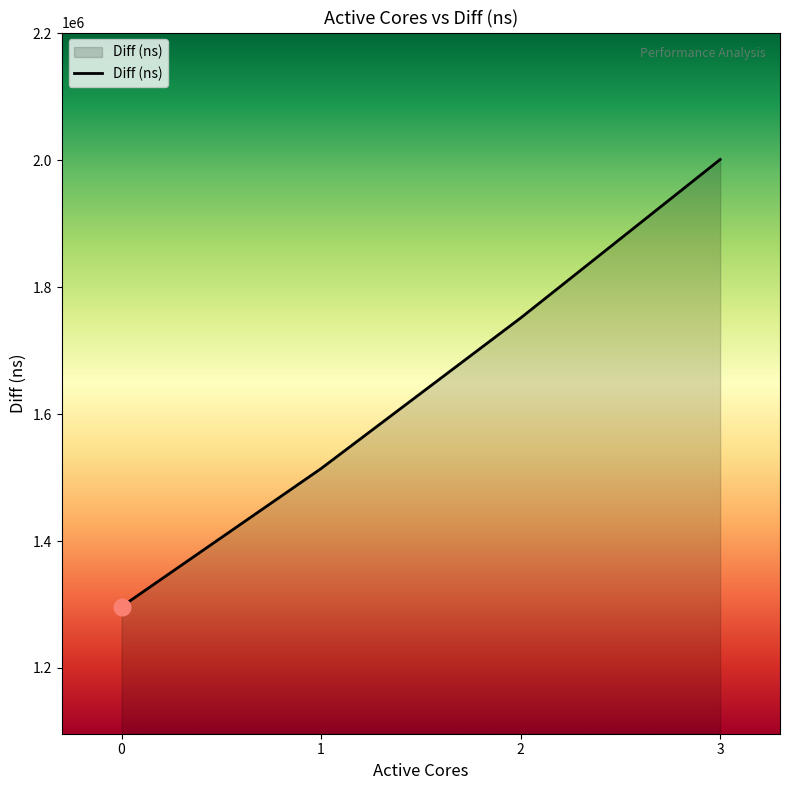

What is the sum of all values?

6562517